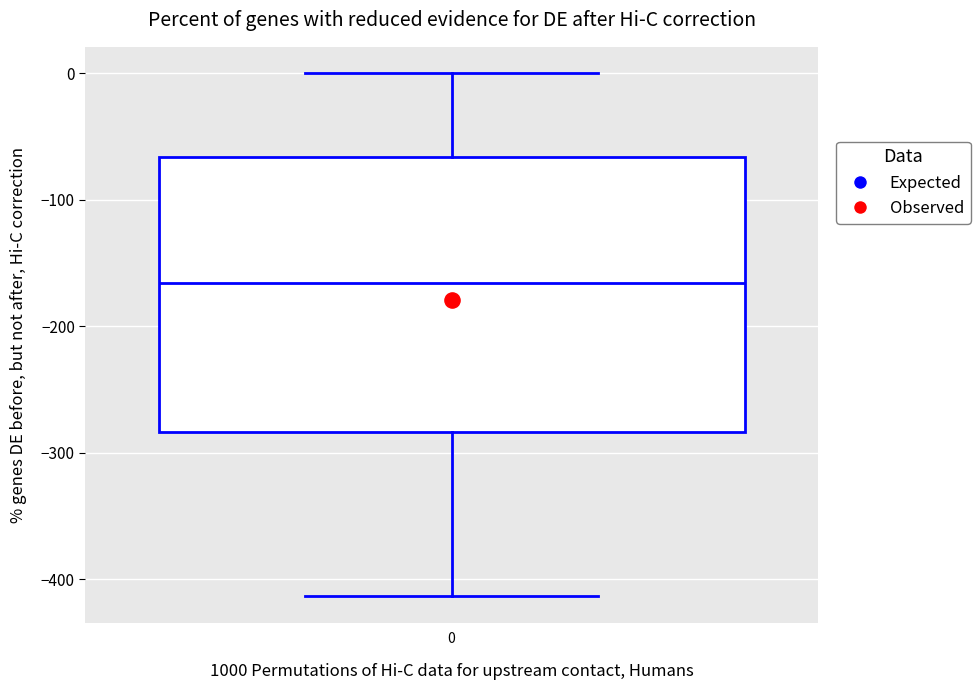

Transcribe this box plot: give where the median line is, the range the box spans, and where the two whiskers end, as read against the y-axis. The values are not printed on the chart, so give them approximately, as read against the axis.

median -170, box -280 to -70, whiskers -410 to 0